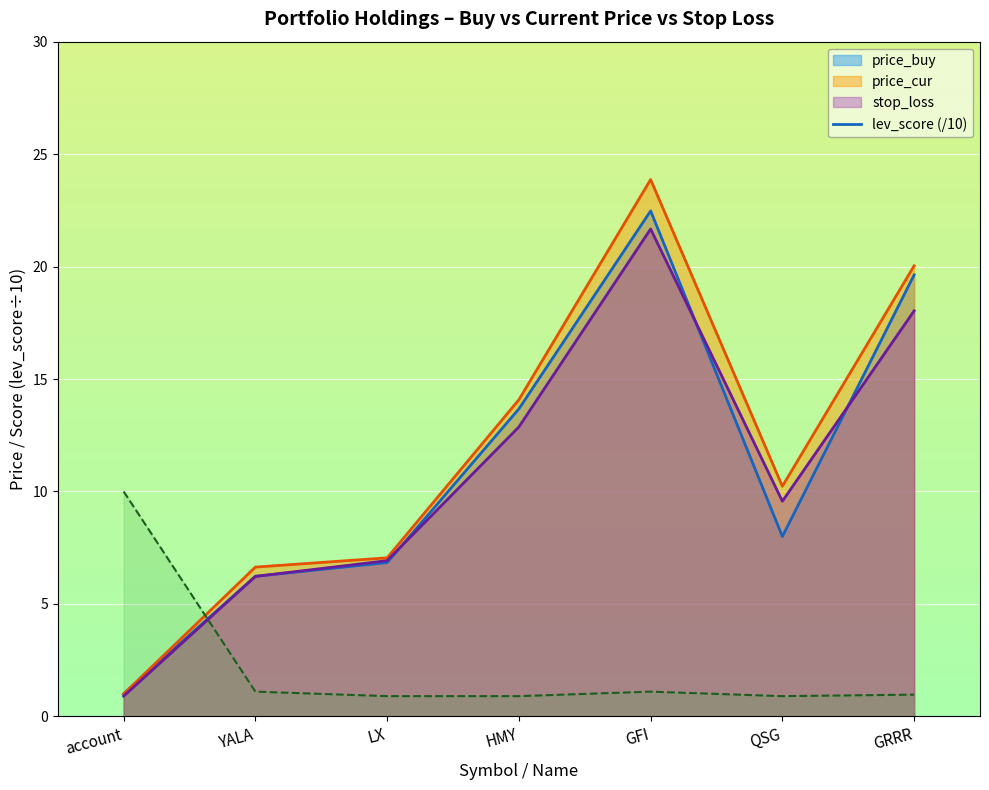

Which series ends up on top after the final intersection of lev_score and price_cur?

price_cur